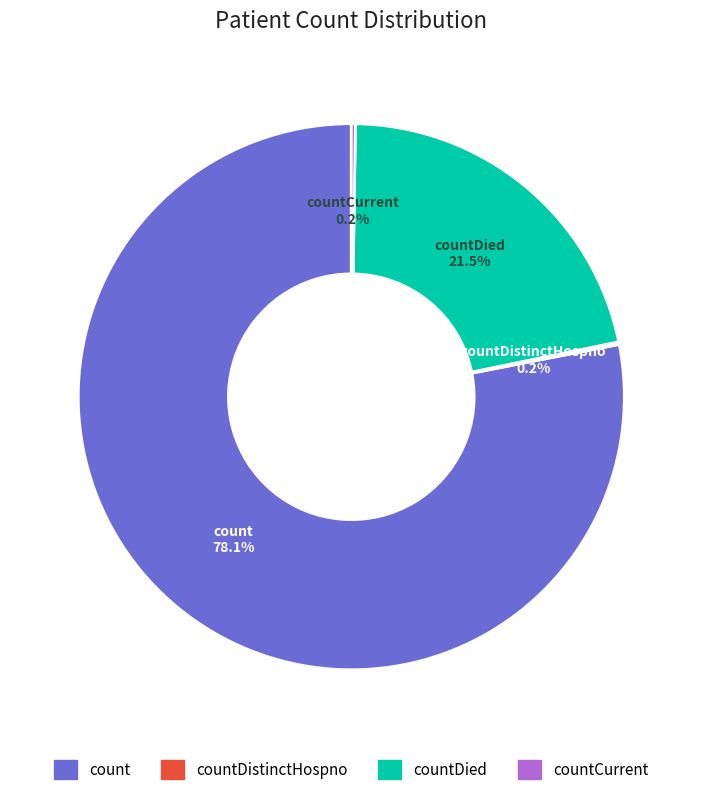

The countDied slice represents 27% of the pie. True or false?

False